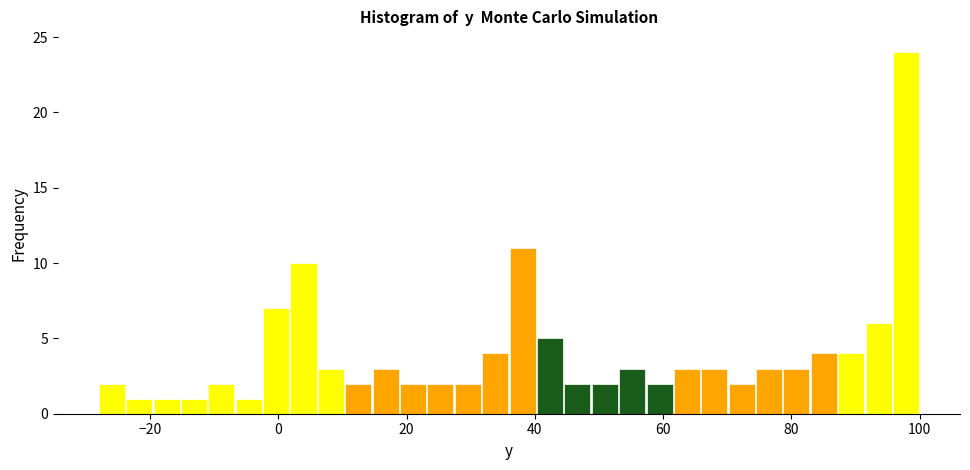

Around what value on the x-axis is the tallest bar? Give the approximate position of its centre, as read against the axis.

98